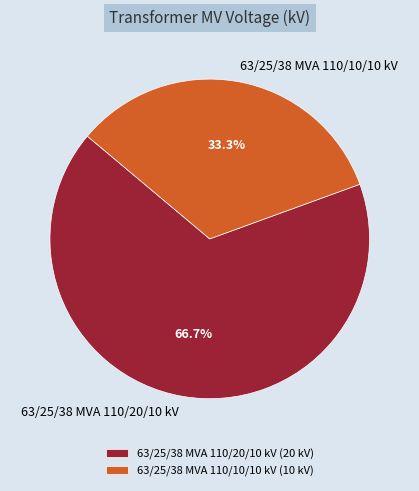

What is the largest slice in the pie chart?

63/25/38 MVA 110/20/10 kV